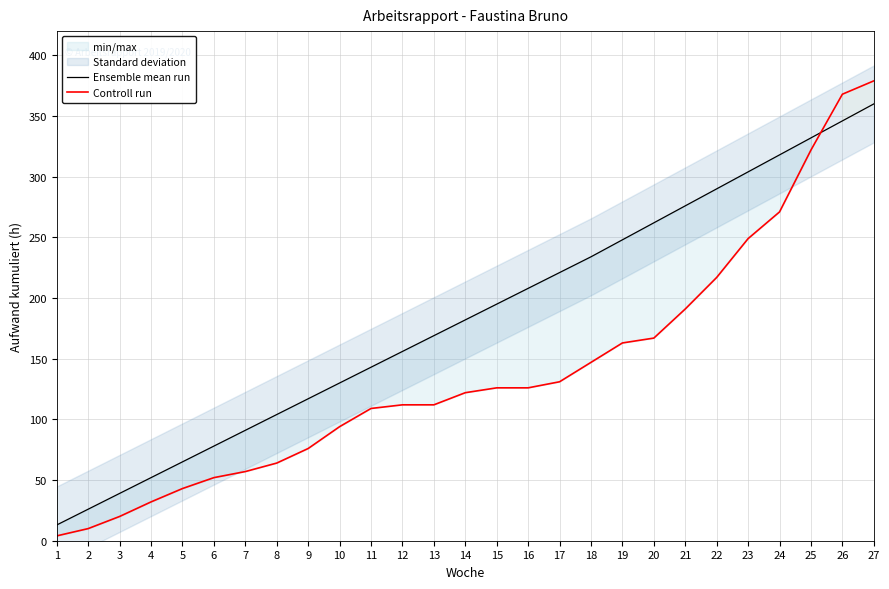

What is the maximum value for Ensemble mean run?

360